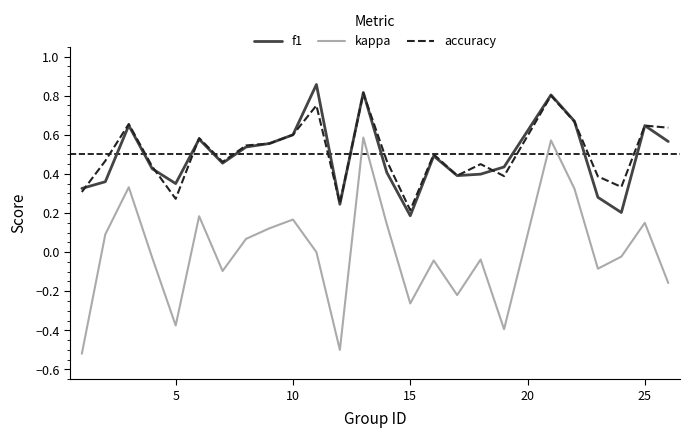

True or false: kappa and accuracy cross at least once.

False